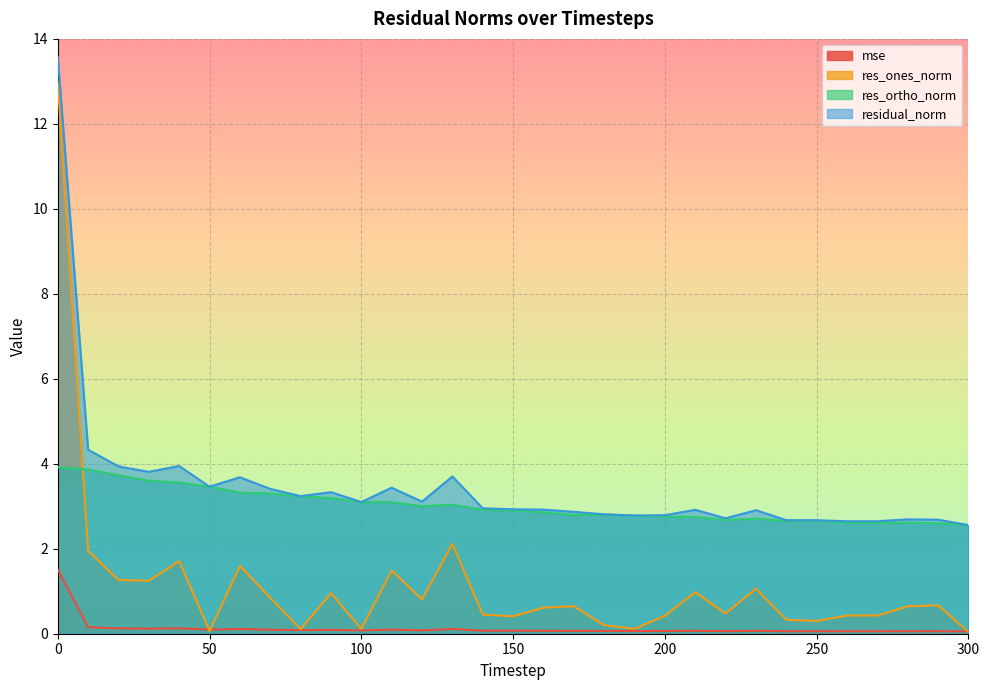

What is the lowest value of the residual_norm series?

2.6